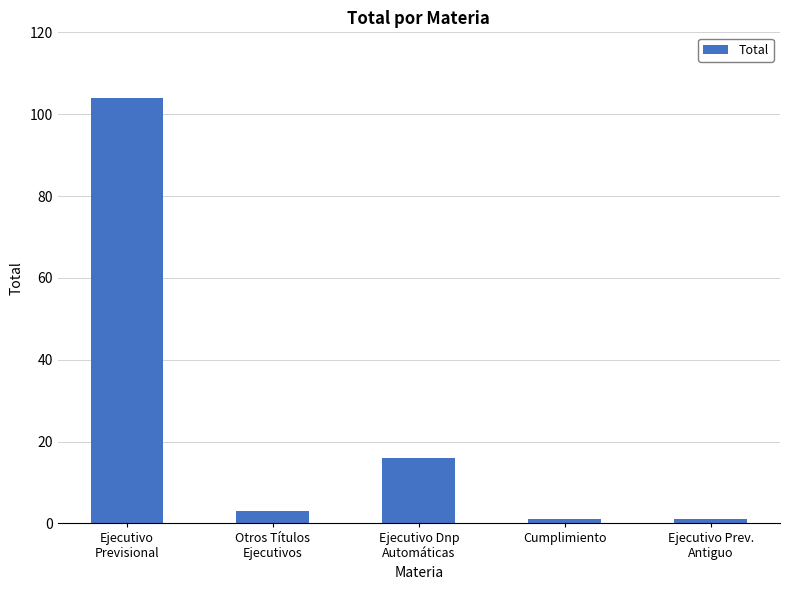

What is the average value?

25